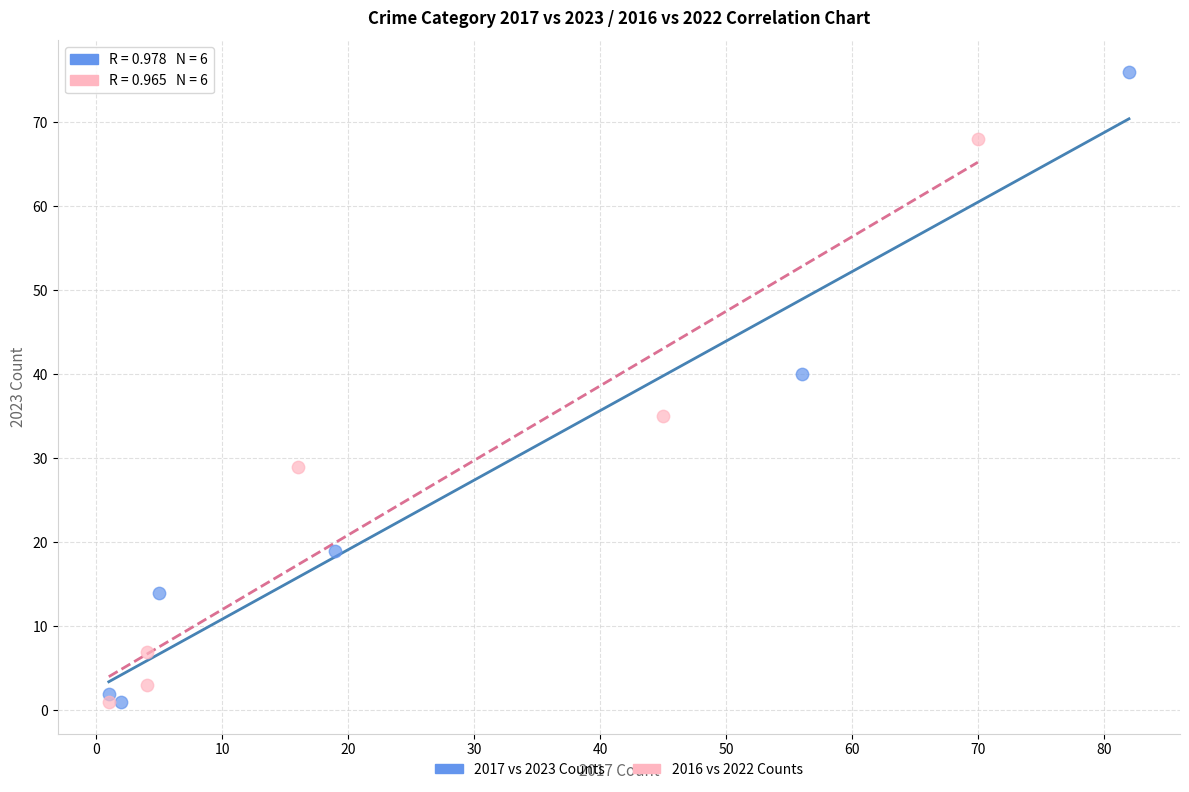

Which series reaches the maximum Y coordinate?

2017 vs 2023 Counts